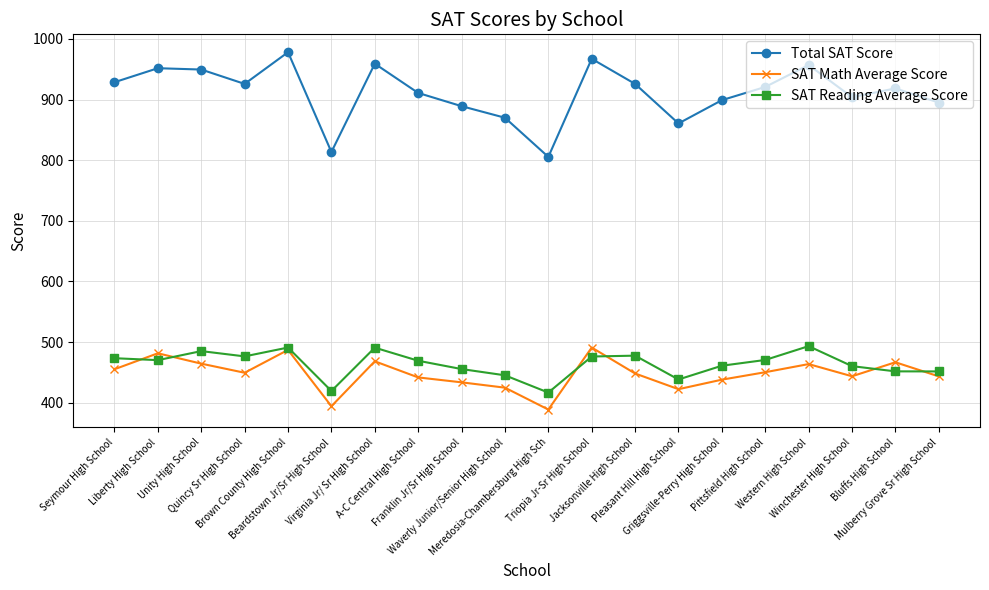

Rank the series at Waverly Junior/Senior High School from lowest to highest value.

SAT Math Average Score, SAT Reading Average Score, Total SAT Score